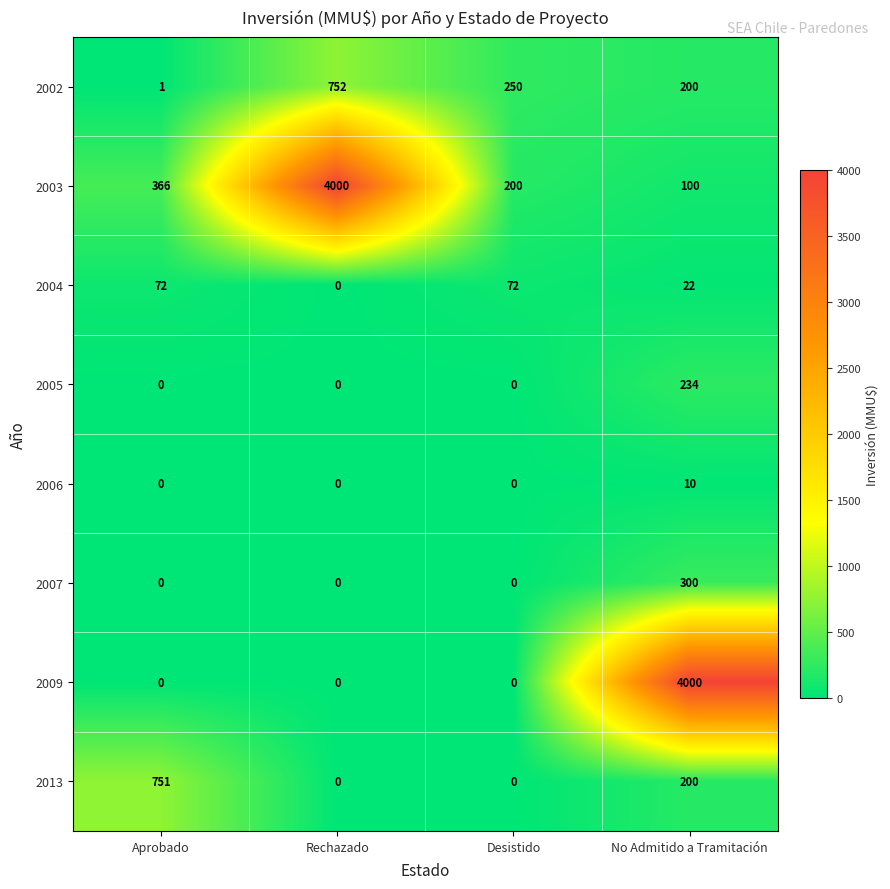

What is the spread (max minus min) of values at Desistido?

250